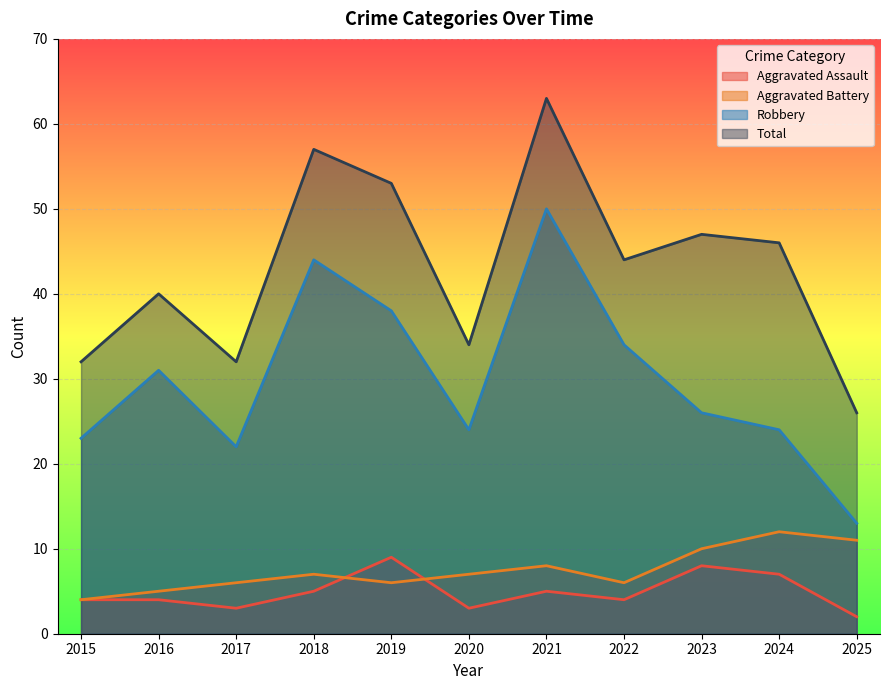

What is the value of the Total point at the 3rd from the left?

32